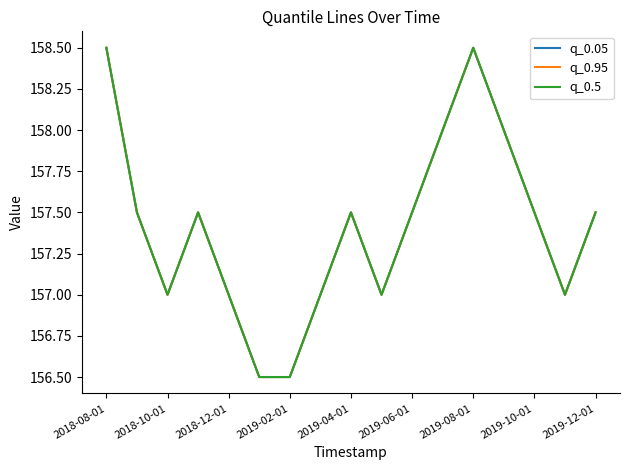

Is this an area chart (filled region under the line)?

No